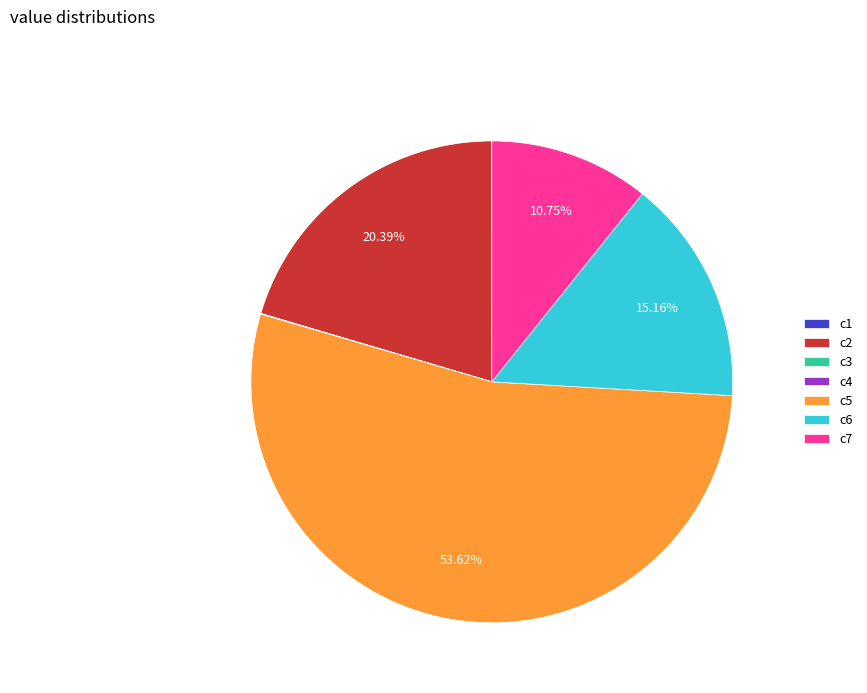

Is there a majority slice in this chart?

Yes